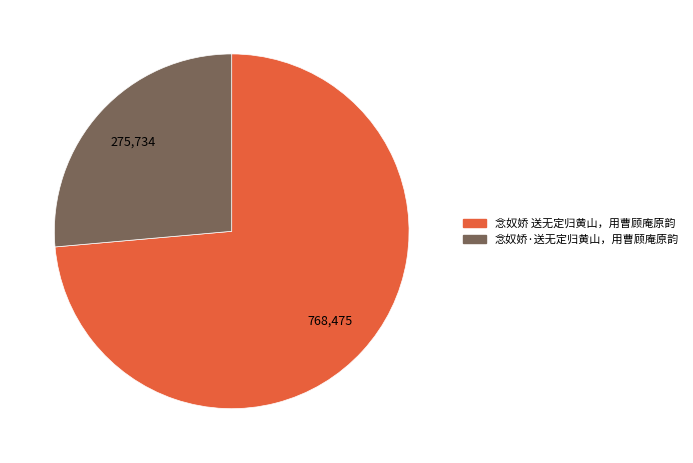

Approximately how many times larger is the value at 念奴娇 送无定归黄山，用曹顾庵原韵 compared to 念奴娇·送无定归黄山，用曹顾庵原韵?

2.8